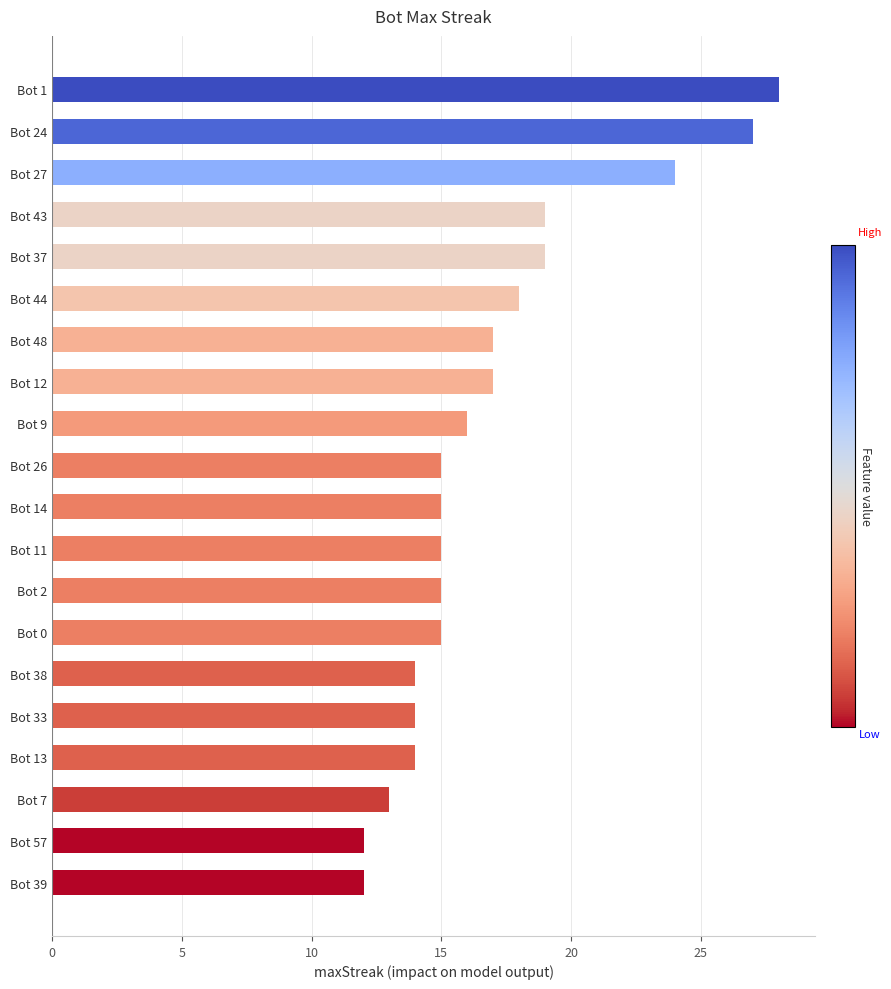

What is the average value?

17